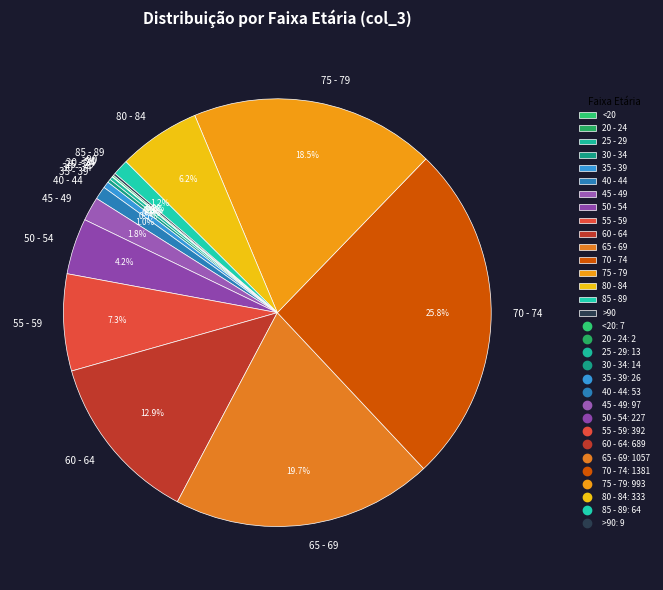

The 45 - 49 slice represents 2% of the pie. True or false?

True